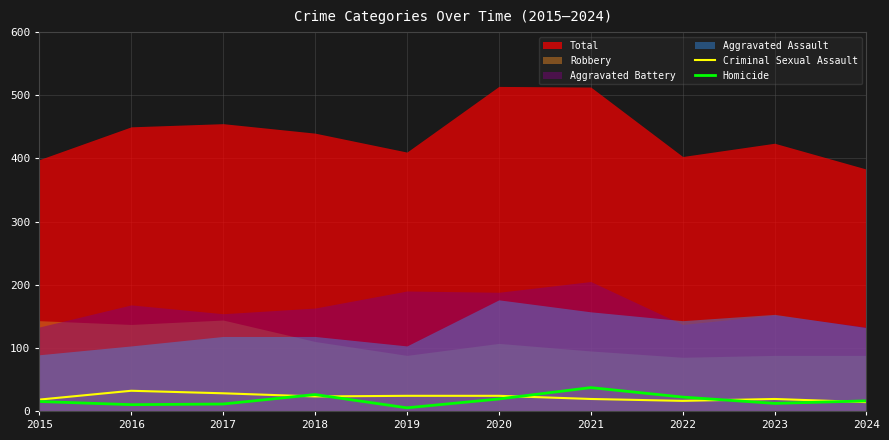

The Homicide series shows 5 at 2019. True or false?

True